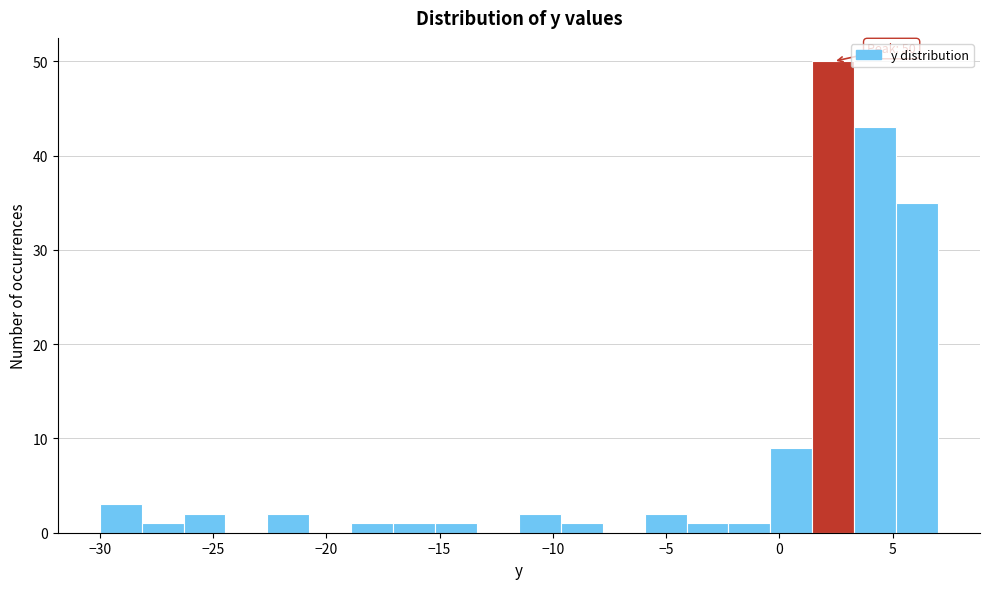

Around what value on the x-axis is the tallest bar? Give the approximate position of its centre, as read against the axis.

2.5